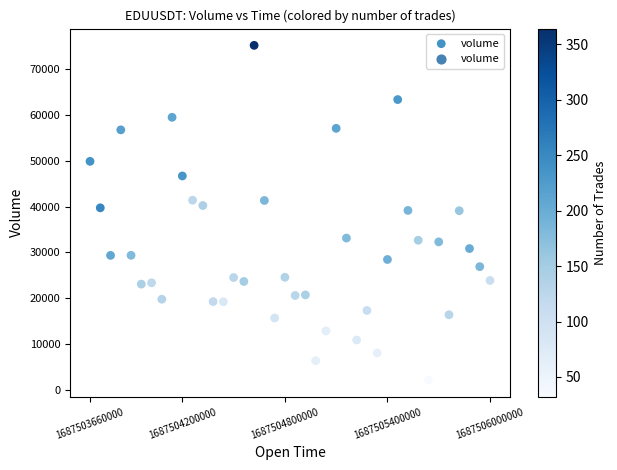

What is the range of Y values (max minus min)?

73181